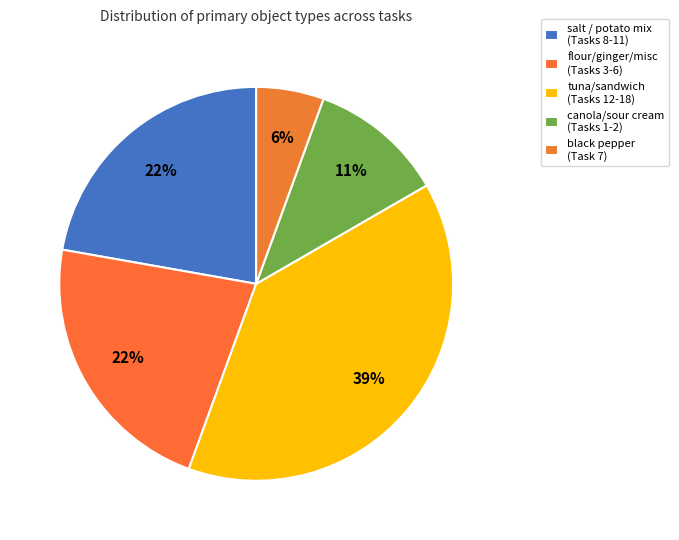

How many segments does this pie chart have?

5